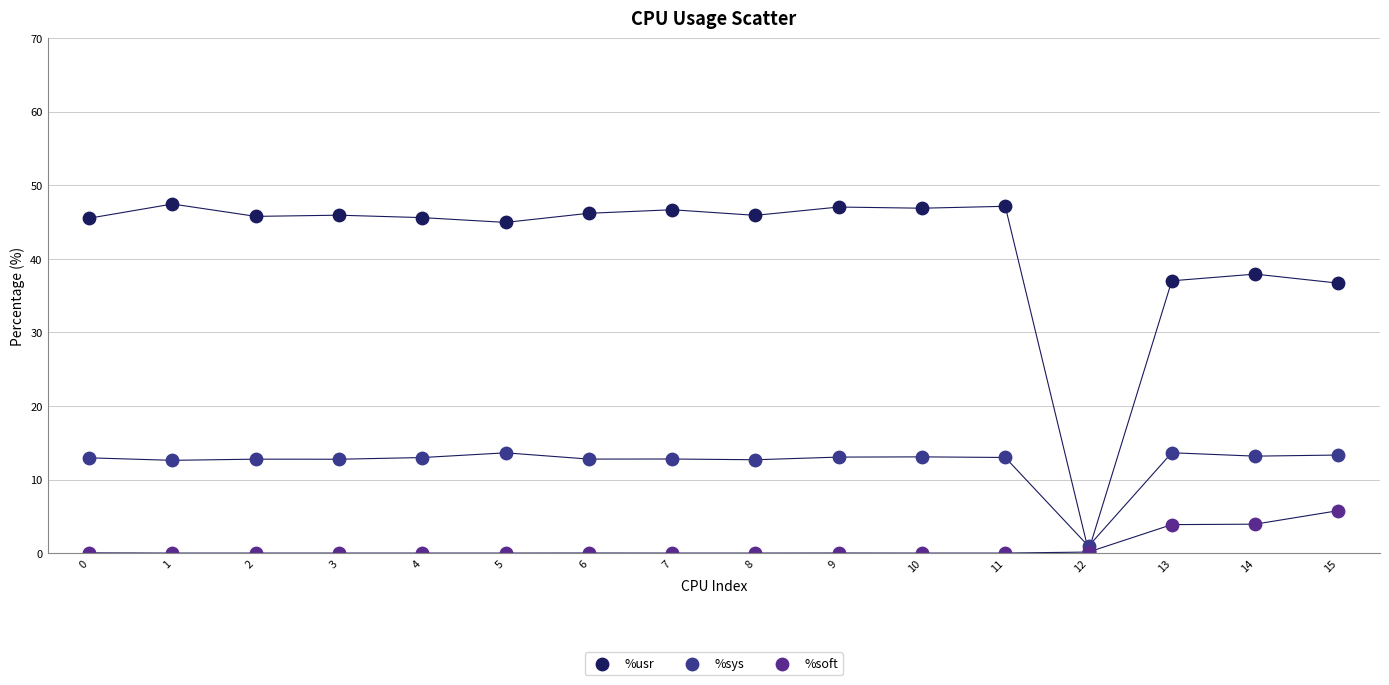

What are all the series names shown in the legend?

%usr, %sys, %soft